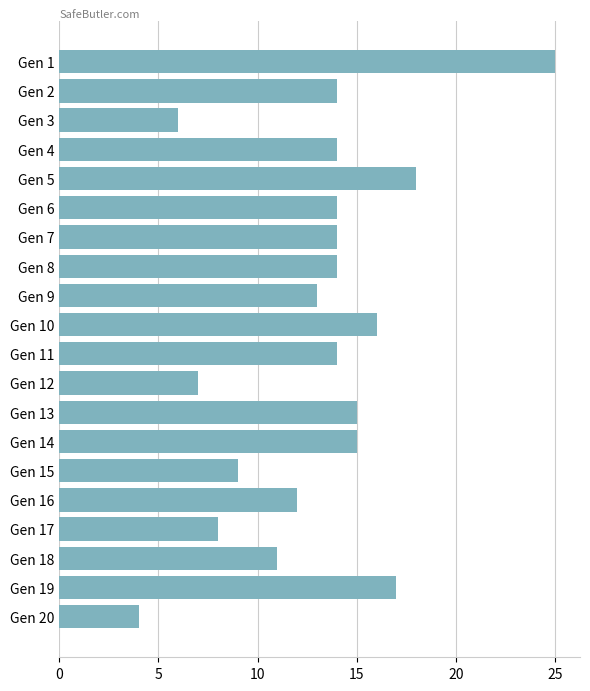

What is the maximum value shown in the chart?

25